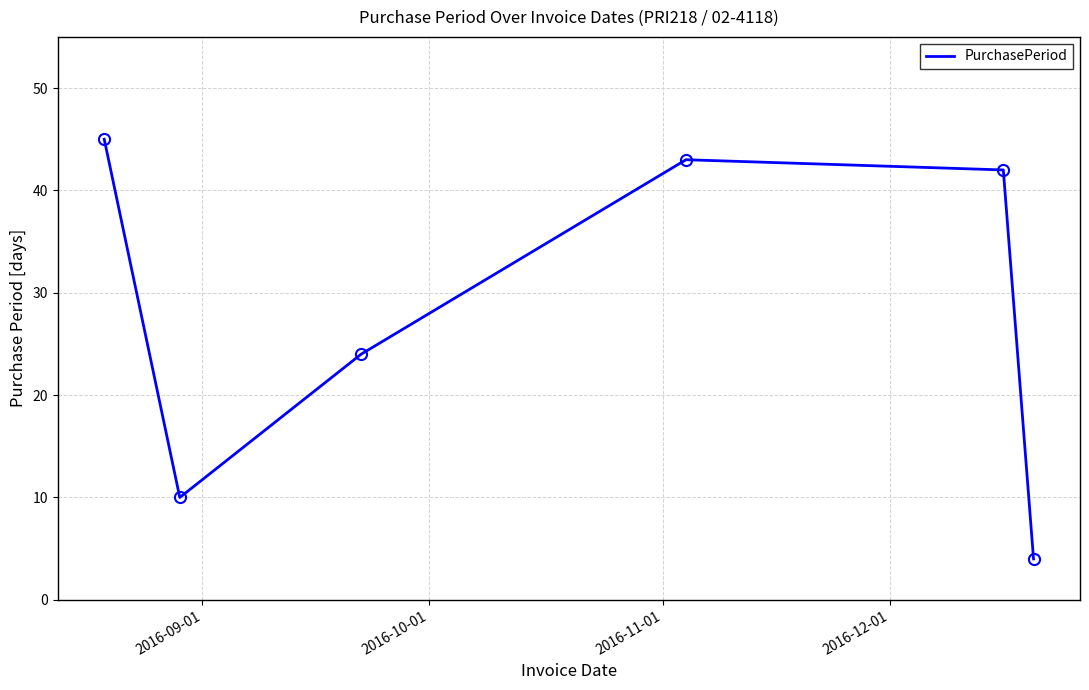

What is the minimum value shown in the chart?

4